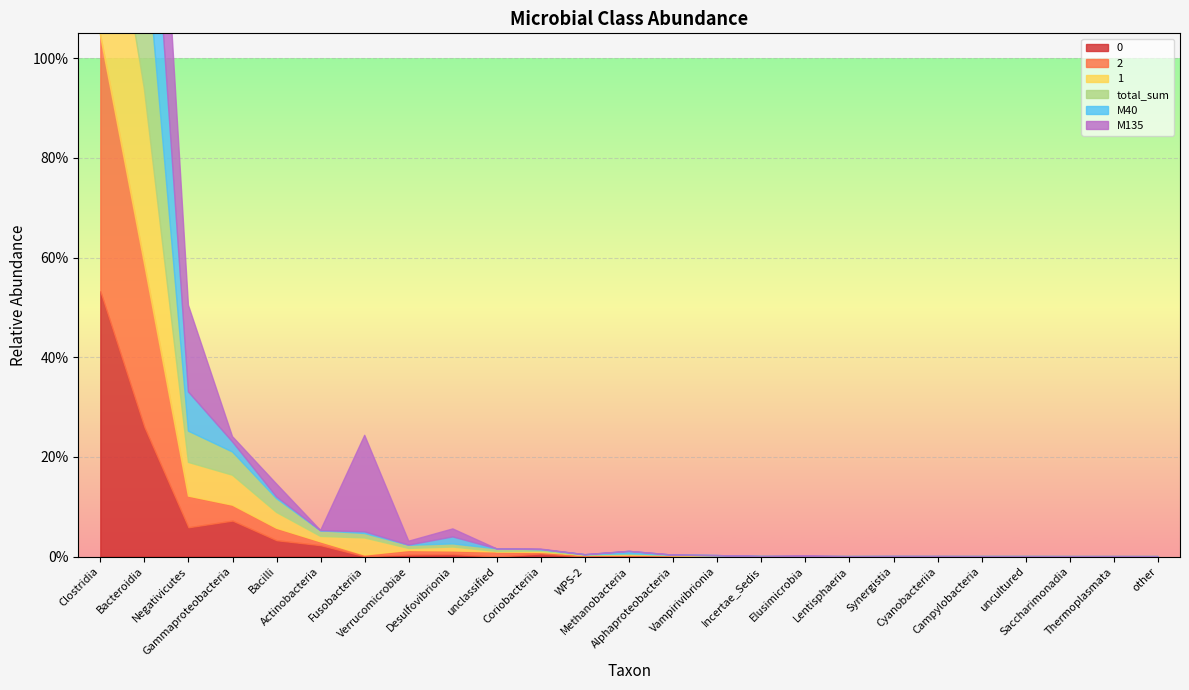

Which series has the largest total across all categories?

total_sum